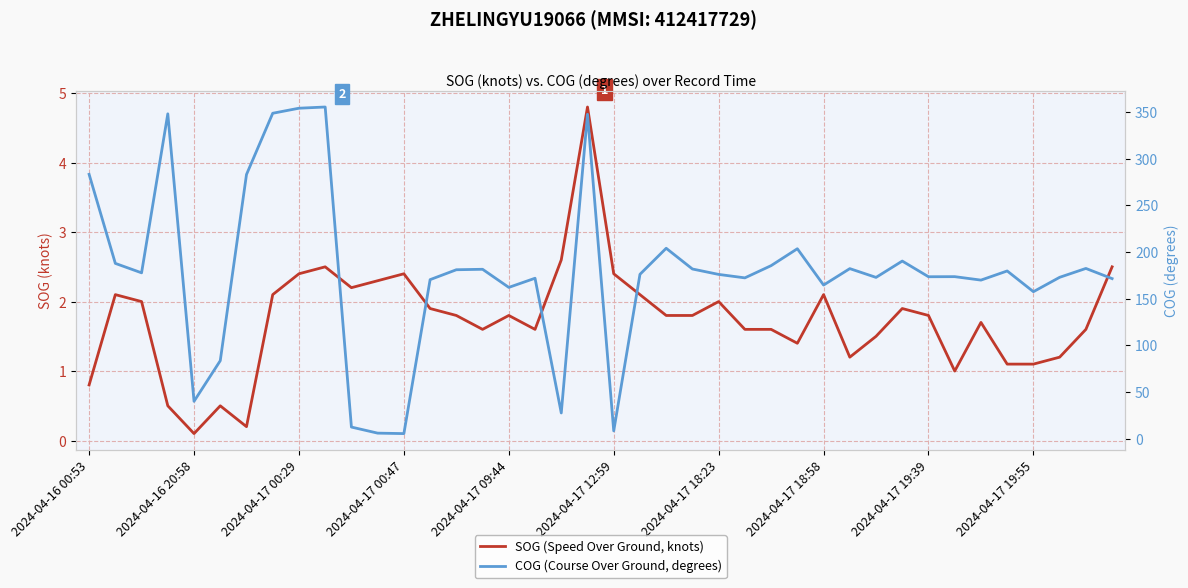

How many interior local valleys does the COG (Course Over Ground, degrees) series have?

12